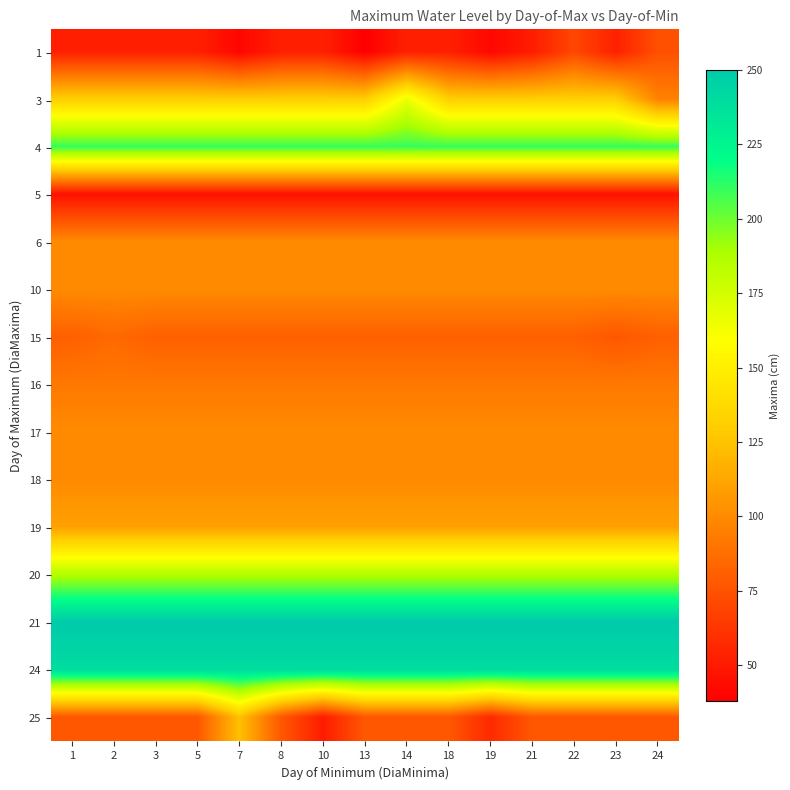

Reading left to right, what are all the values shown in this chart?

1: 1=52.7	2=52.7	3=52.7	5=52.7	7=41.0	8=52.7	10=52.7	13=38.0	14=52.7	18=52.7	19=42.0	21=51.0	22=70.0	23=52.7	24=74.0
3: 1=131.0	2=131.0	3=131.0	5=131.0	7=131.0	8=131.0	10=131.0	13=131.0	14=166.0	18=131.0	19=131.0	21=131.0	22=131.0	23=131.0	24=96.0
4: 1=210.0	2=210.0	3=210.0	5=210.0	7=210.0	8=210.0	10=210.0	13=210.0	14=210.0	18=210.0	19=210.0	21=210.0	22=210.0	23=210.0	24=210.0
5: 1=46.0	2=46.0	3=46.0	5=46.0	7=46.0	8=46.0	10=46.0	13=46.0	14=46.0	18=46.0	19=46.0	21=46.0	22=46.0	23=46.0	24=46.0
6: 1=100.0	2=100.0	3=100.0	5=100.0	7=100.0	8=100.0	10=100.0	13=100.0	14=100.0	18=100.0	19=100.0	21=100.0	22=100.0	23=100.0	24=100.0
10: 1=100.0	2=100.0	3=100.0	5=100.0	7=100.0	8=100.0	10=100.0	13=100.0	14=100.0	18=100.0	19=100.0	21=100.0	22=100.0	23=100.0	24=100.0
15: 1=81.0	2=85.0	3=81.0	5=81.0	7=81.0	8=81.0	10=81.0	13=81.0	14=81.0	18=81.0	19=81.0	21=81.0	22=81.0	23=77.0	24=81.0
16: 1=92.0	2=92.0	3=92.0	5=92.0	7=92.0	8=92.0	10=92.0	13=92.0	14=92.0	18=92.0	19=92.0	21=92.0	22=92.0	23=92.0	24=92.0
17: 1=100.0	2=100.0	3=100.0	5=100.0	7=100.0	8=100.0	10=100.0	13=100.0	14=100.0	18=100.0	19=100.0	21=100.0	22=100.0	23=100.0	24=100.0
18: 1=100.0	2=100.0	3=100.0	5=100.0	7=100.0	8=100.0	10=100.0	13=100.0	14=100.0	18=100.0	19=100.0	21=100.0	22=100.0	23=100.0	24=100.0
19: 1=110.0	2=110.0	3=110.0	5=110.0	7=110.0	8=110.0	10=110.0	13=110.0	14=110.0	18=110.0	19=110.0	21=110.0	22=110.0	23=110.0	24=110.0
20: 1=186.0	2=186.0	3=186.0	5=186.0	7=186.0	8=186.0	10=186.0	13=186.0	14=186.0	18=186.0	19=186.0	21=186.0	22=186.0	23=186.0	24=186.0
21: 1=250.0	2=250.0	3=250.0	5=250.0	7=250.0	8=250.0	10=250.0	13=250.0	14=250.0	18=250.0	19=250.0	21=250.0	22=250.0	23=250.0	24=250.0
24: 1=240.0	2=240.0	3=240.0	5=240.0	7=240.0	8=240.0	10=240.0	13=240.0	14=240.0	18=240.0	19=240.0	21=240.0	22=240.0	23=240.0	24=240.0
25: 1=77.3	2=77.3	3=77.3	5=77.3	7=124.0	8=77.3	10=51.0	13=77.3	14=77.3	18=77.3	19=57.0	21=77.3	22=77.3	23=77.3	24=77.3